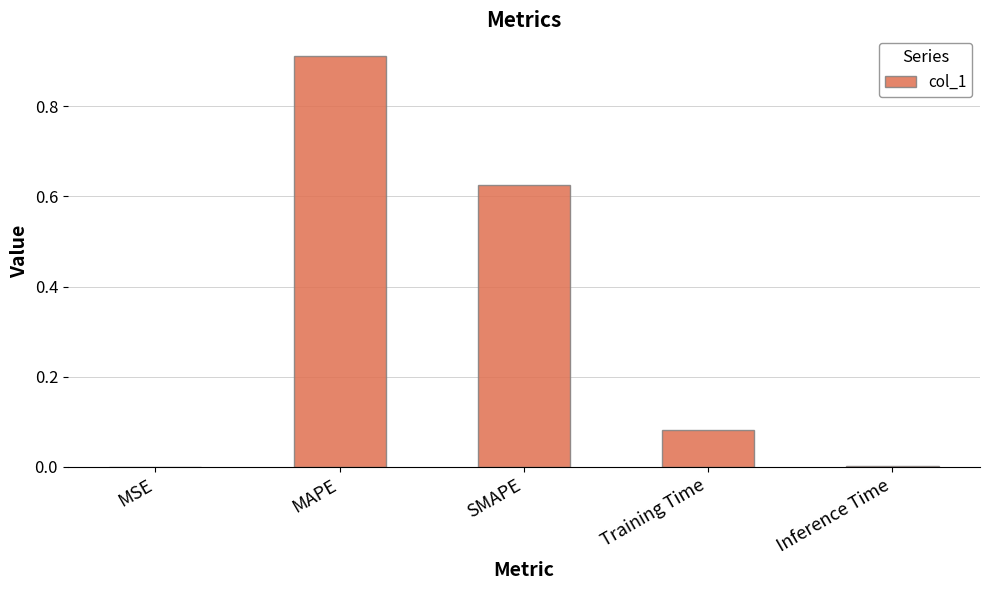

What is the sum of all values?

1.6